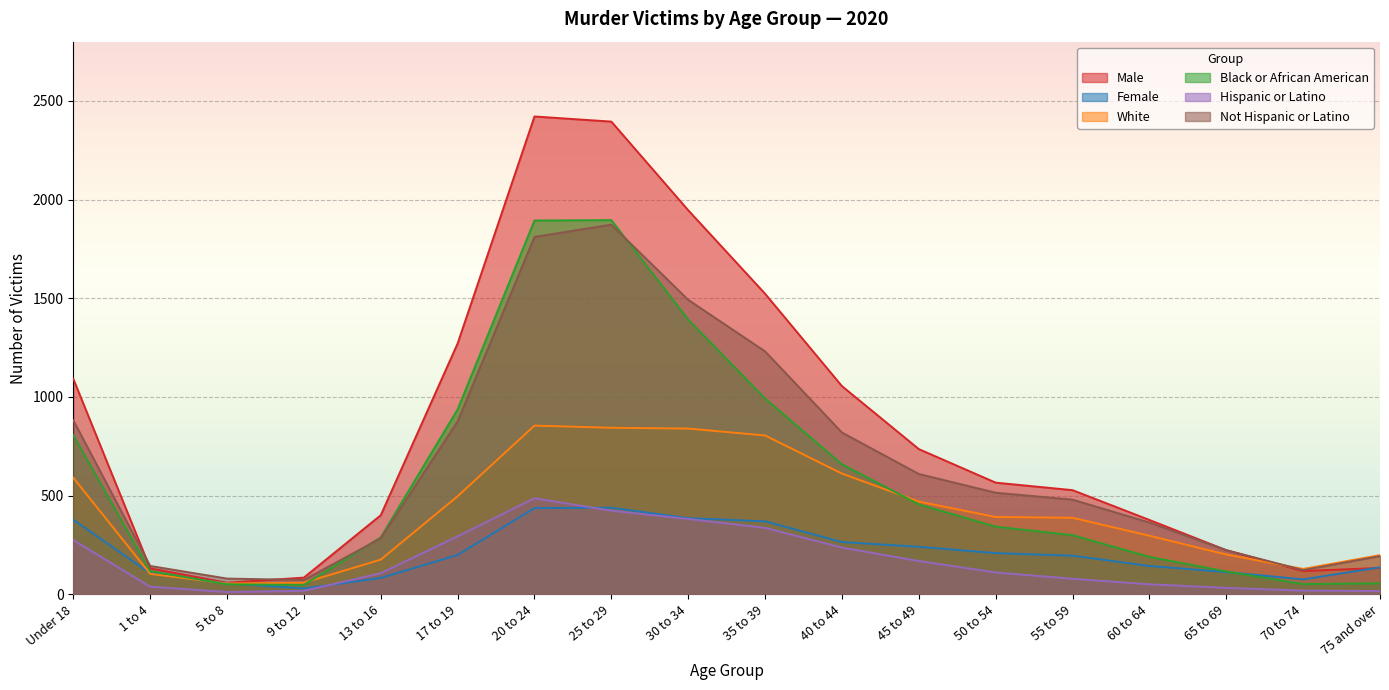

How many series are shown in this chart?

6